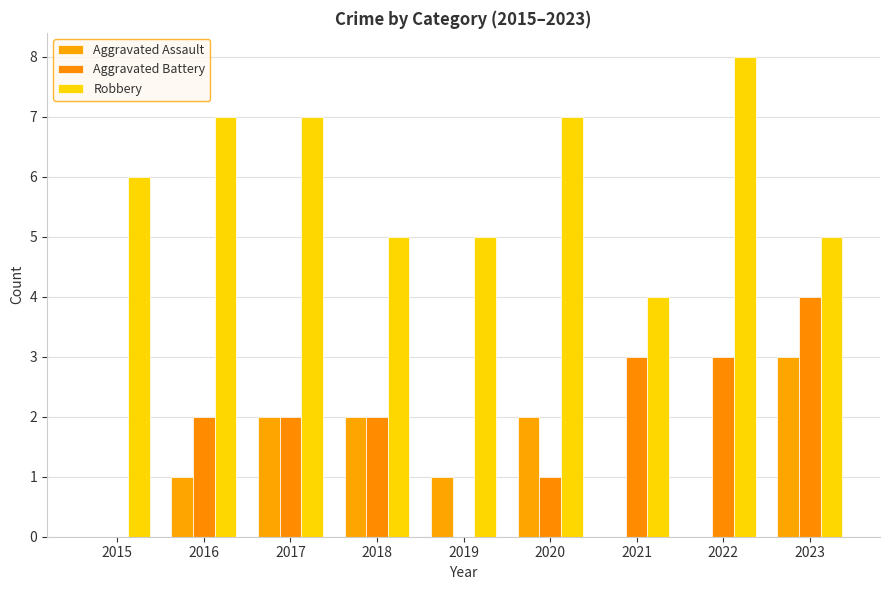

At how many categories does at least one series exceed 4?

8